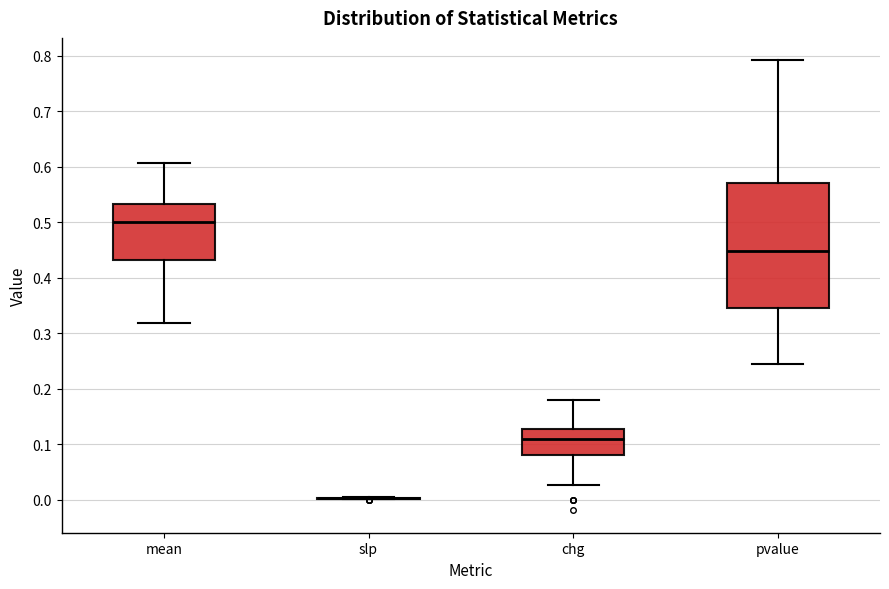

Reading left to right, read every box against the y-axis: the position of its median line, the range the box covers, and the ends of its whiskers. The values are not printed on the chart, so give them approximately, as read against the axis.

mean: median 0.50, box 0.43 to 0.53, whiskers 0.32 to 0.61
slp: box collapsed to a line at 0.00, whiskers 0.00 to 0.00
chg: median 0.11, box 0.08 to 0.13, whiskers 0.03 to 0.18
pvalue: median 0.45, box 0.35 to 0.57, whiskers 0.25 to 0.79